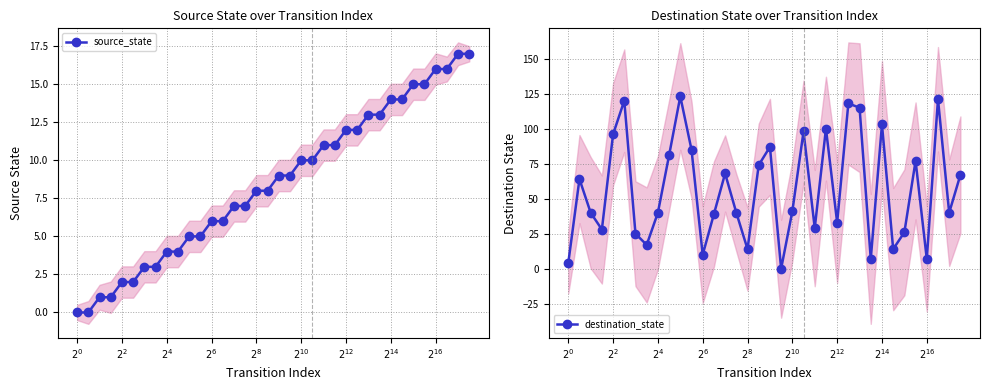

True or false: destination_state has more than 0 interior local peaks.

True